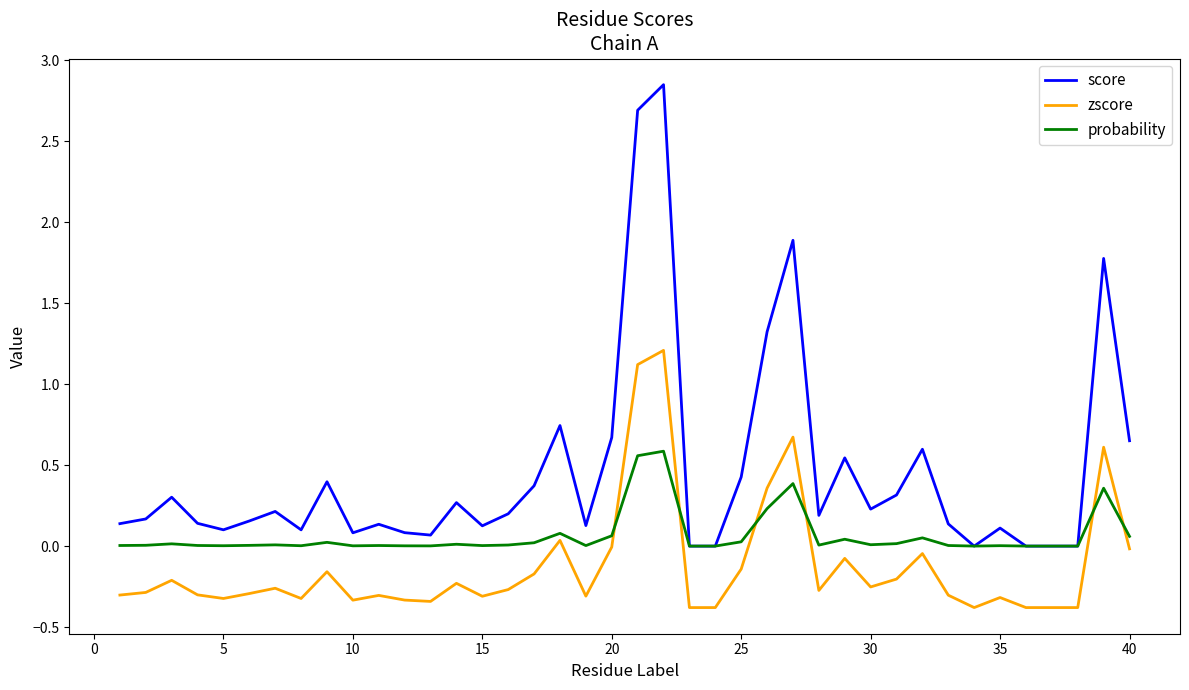

Rank the series by their average value, from lowest to highest.

zscore, probability, score